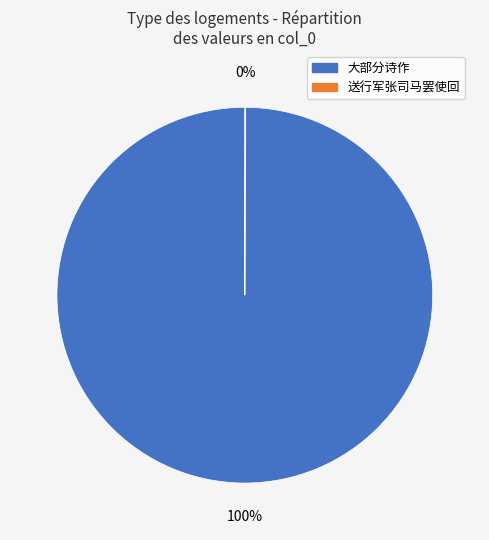

To the nearest percent, what is the average slice percentage?

50%